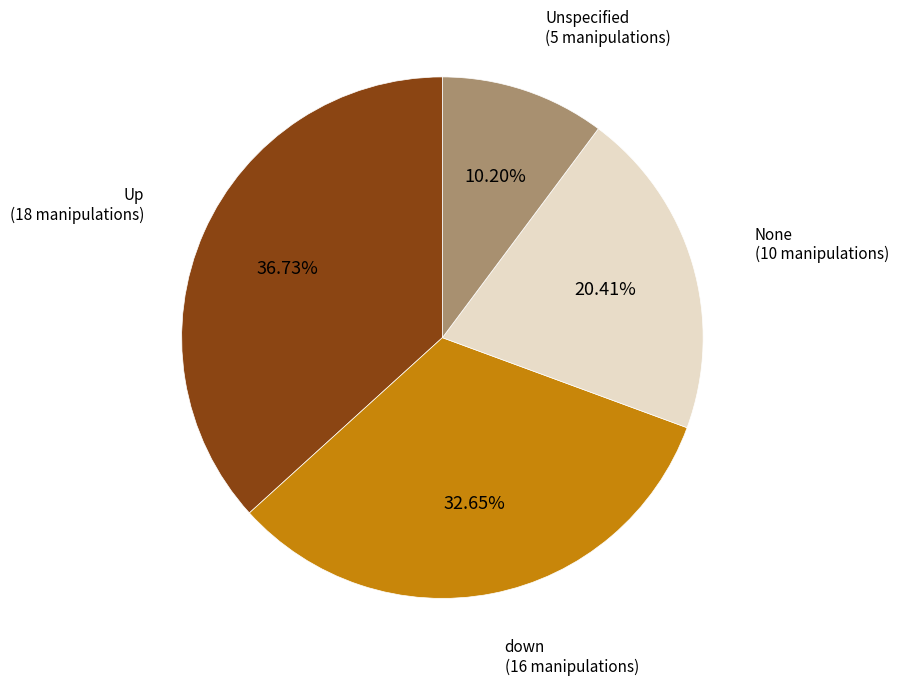

Does any single category account for the majority?

No